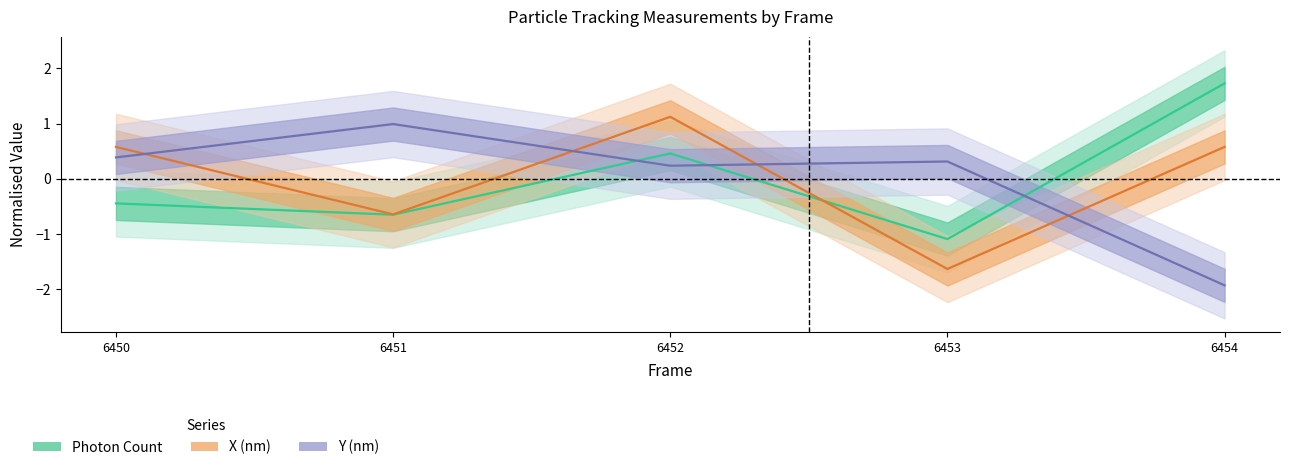

After their last crossing, which series has the higher values: Y (nm) or Photon Count?

Photon Count